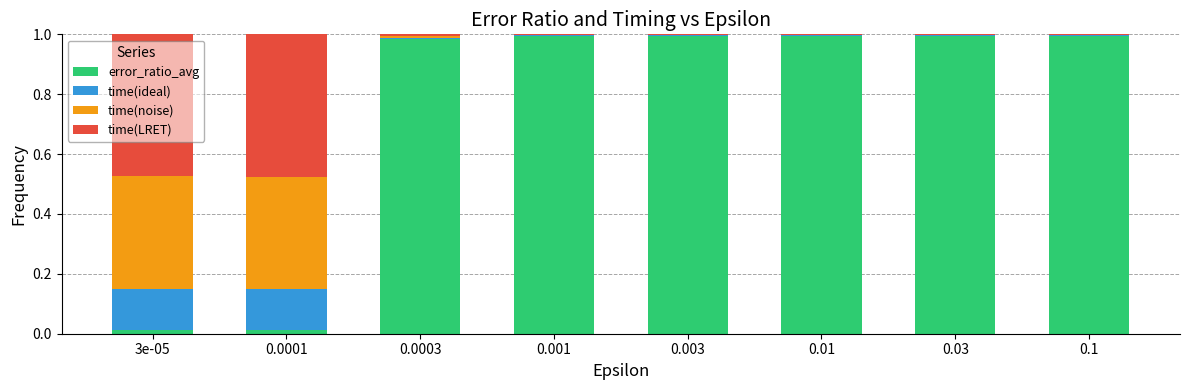

How many distinct data groups are displayed?

4